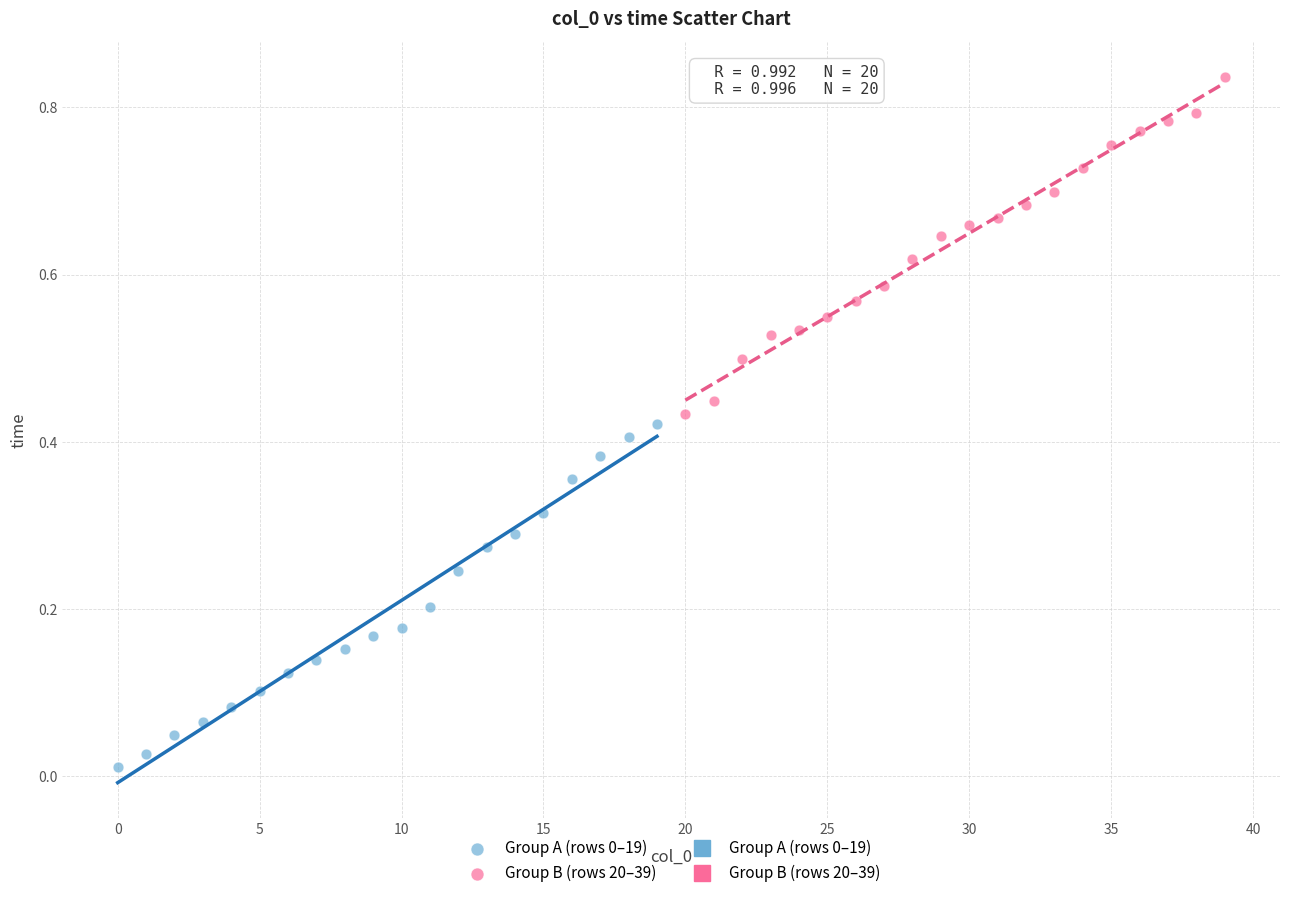

Which series reaches the maximum Y coordinate?

Group B (rows 20–39)